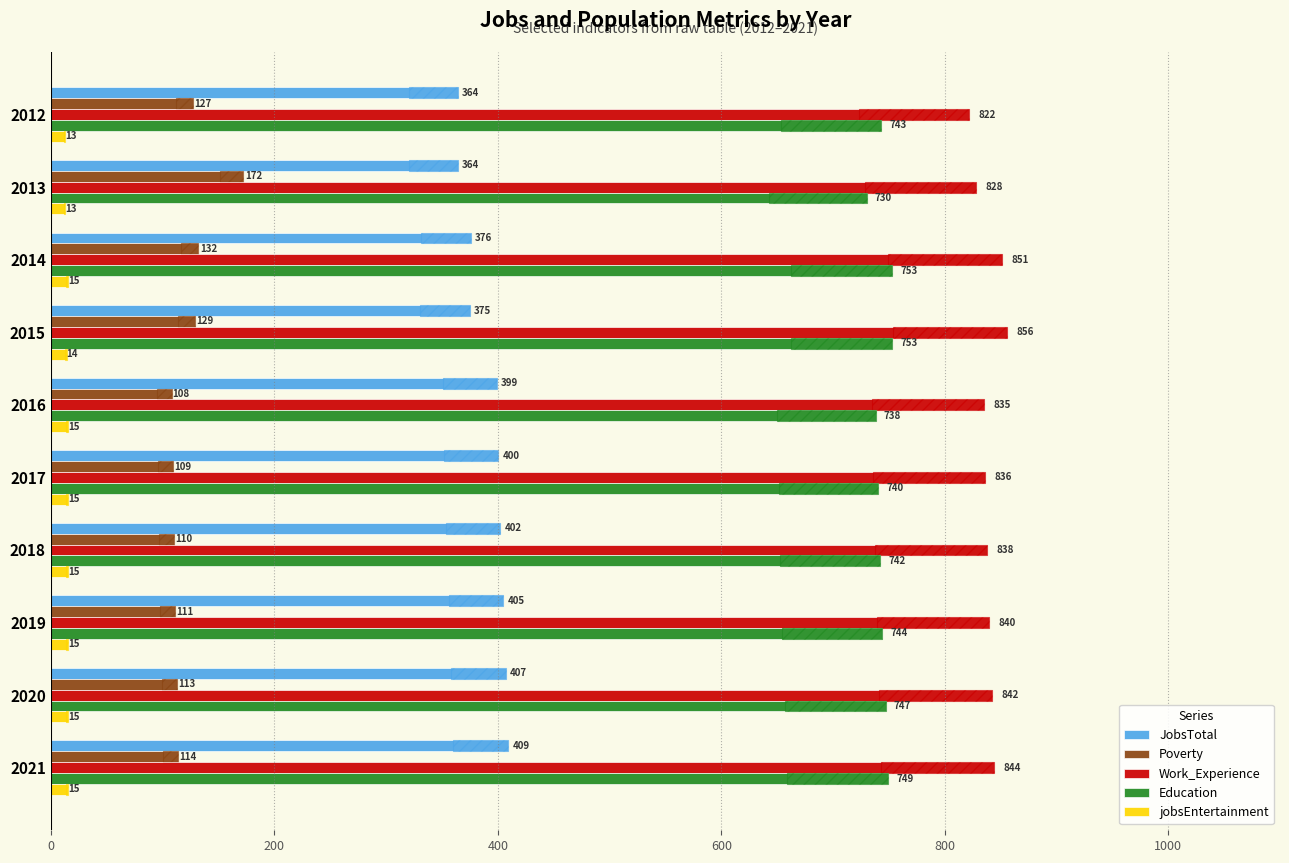

Is it true that JobsTotal equals 668 at 2017?

False